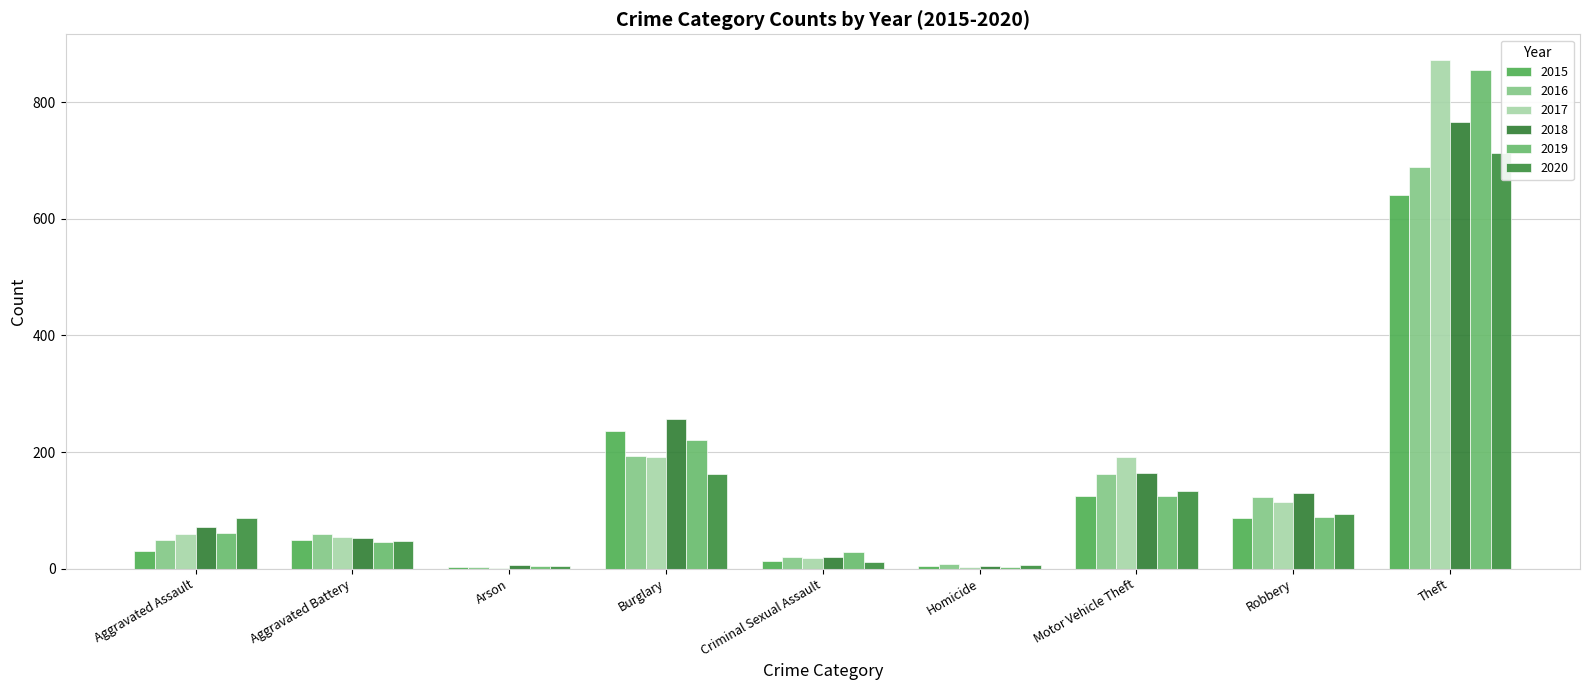

Where is 2019 nearest to the value 429?

Burglary